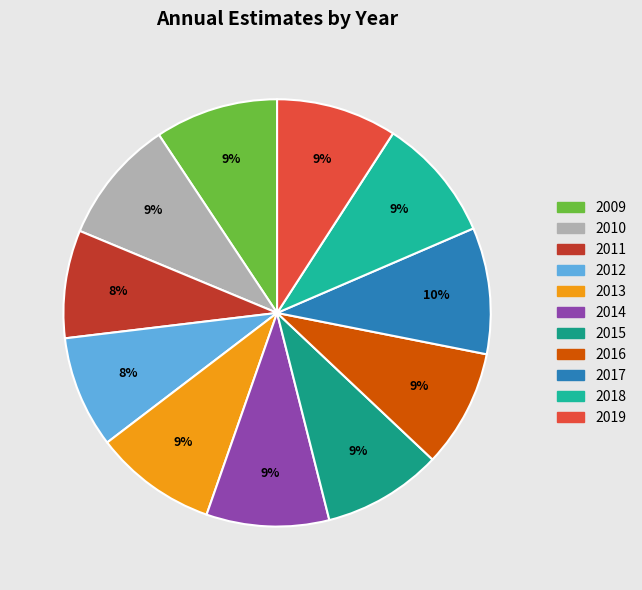

Is 2017 the majority of the pie?

No